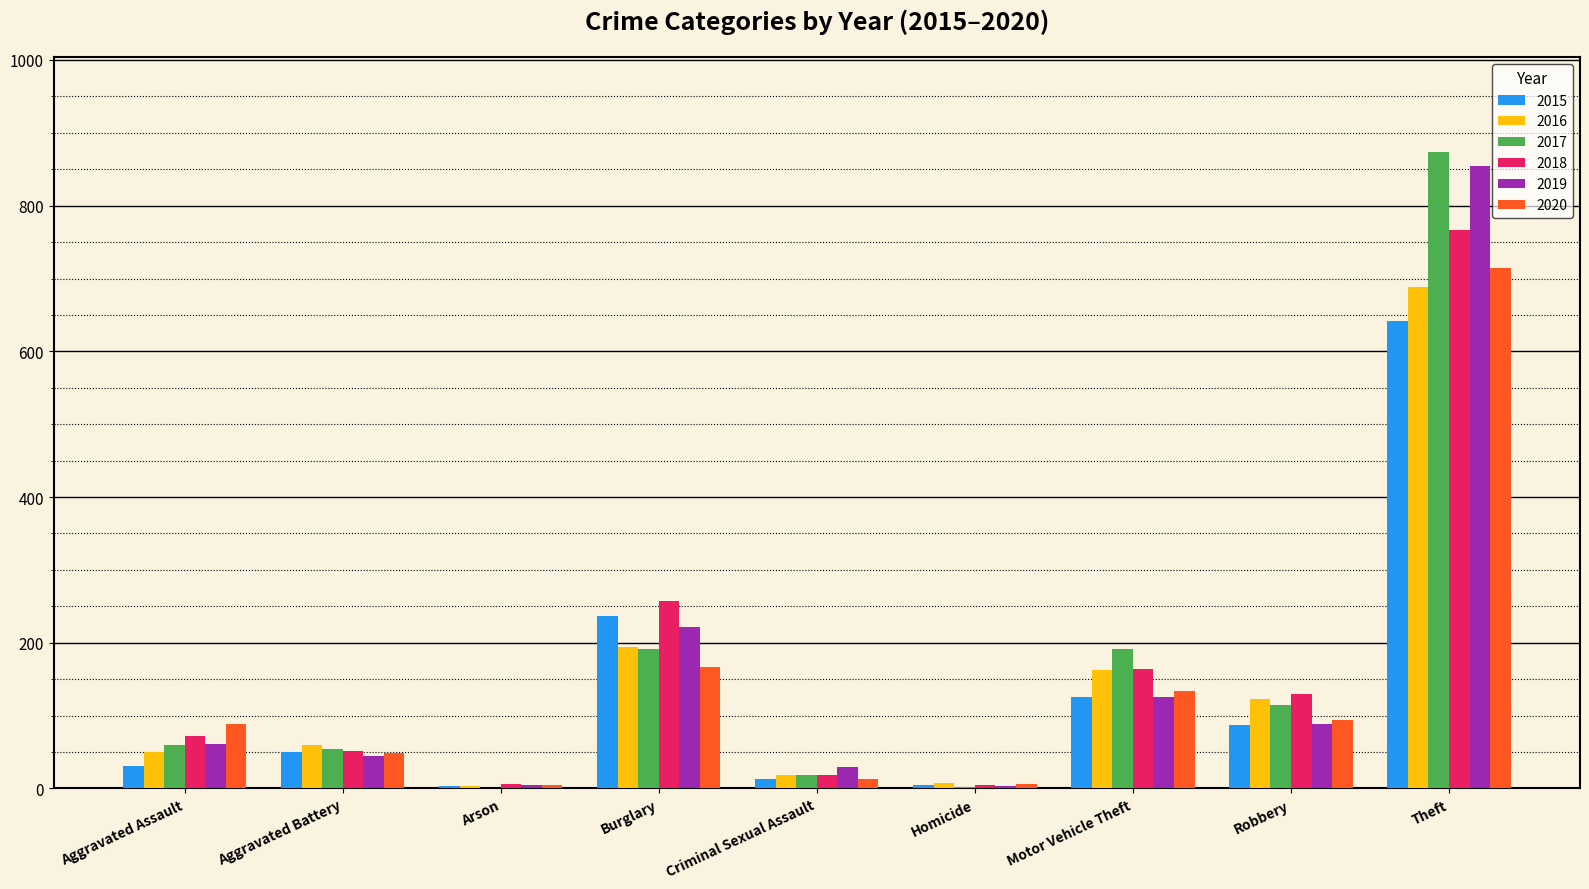

Are the bars grouped side by side (vs. stacked)?

Yes